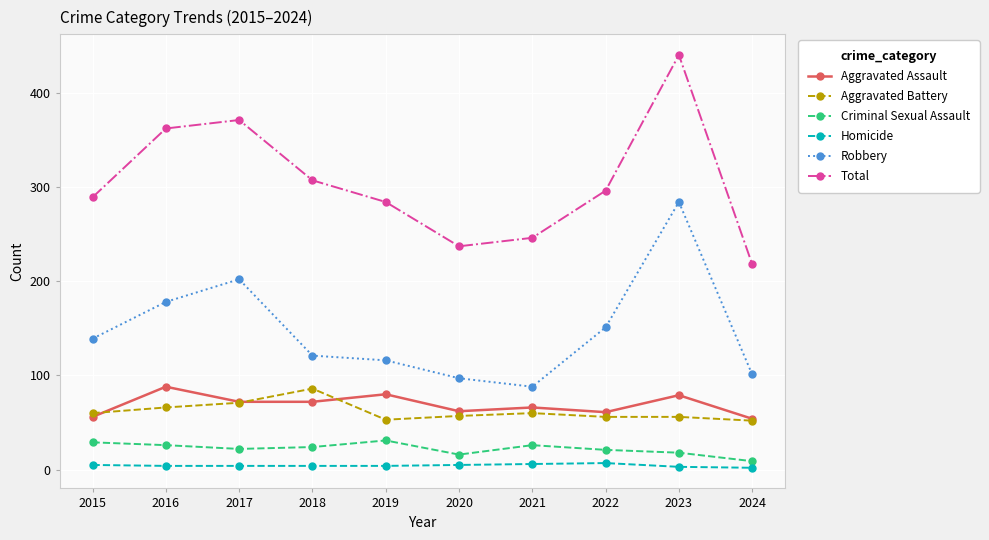

Which series has the largest range (max minus min)?

Total